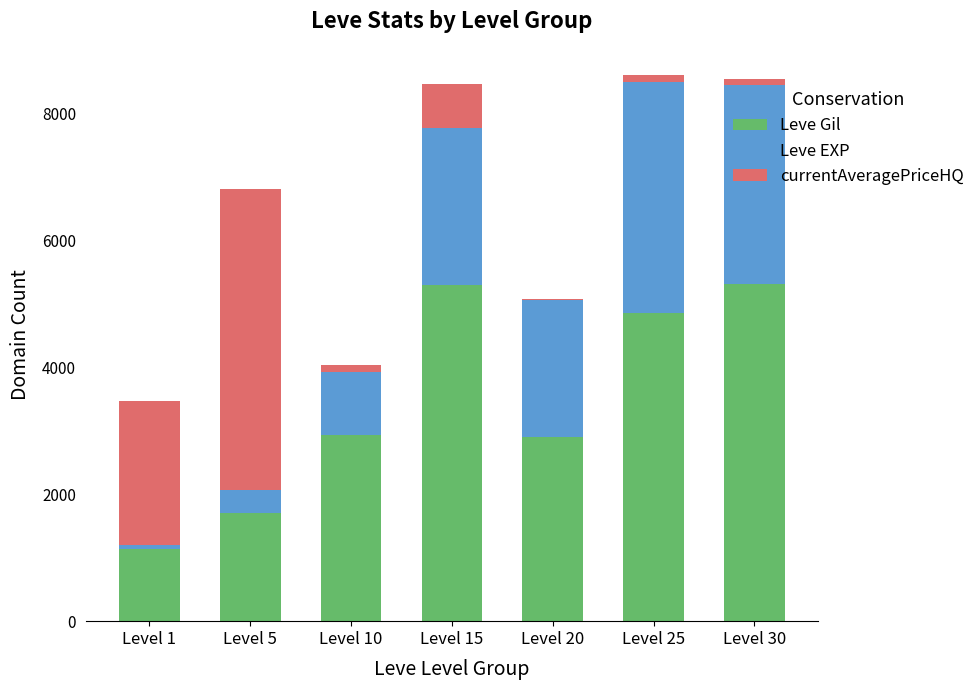

What is the highest value of the Leve Gil series?

5320.0